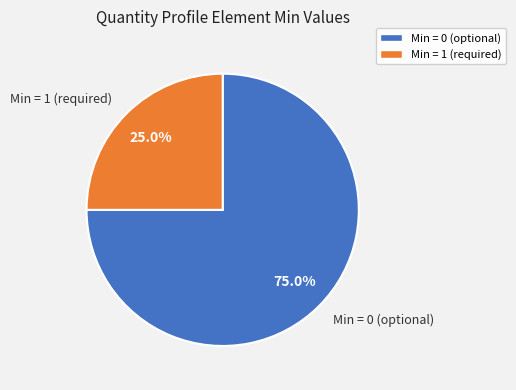

Is there any slice that represents more than half of the pie?

Yes